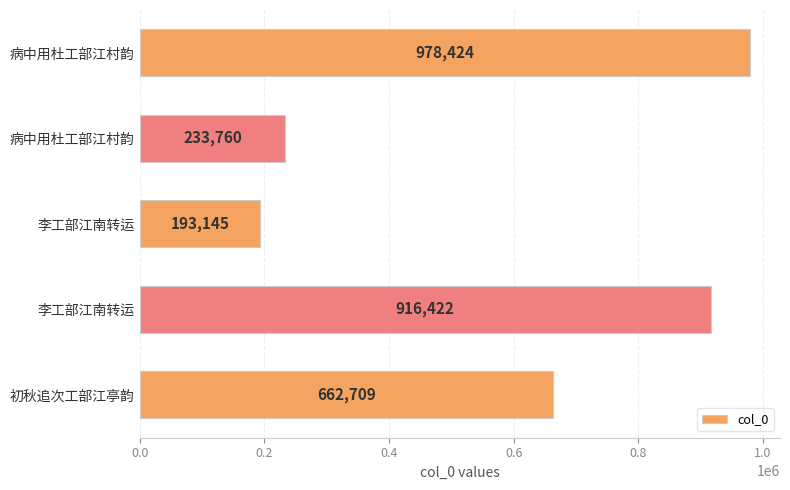

How many values are below 662709?

2